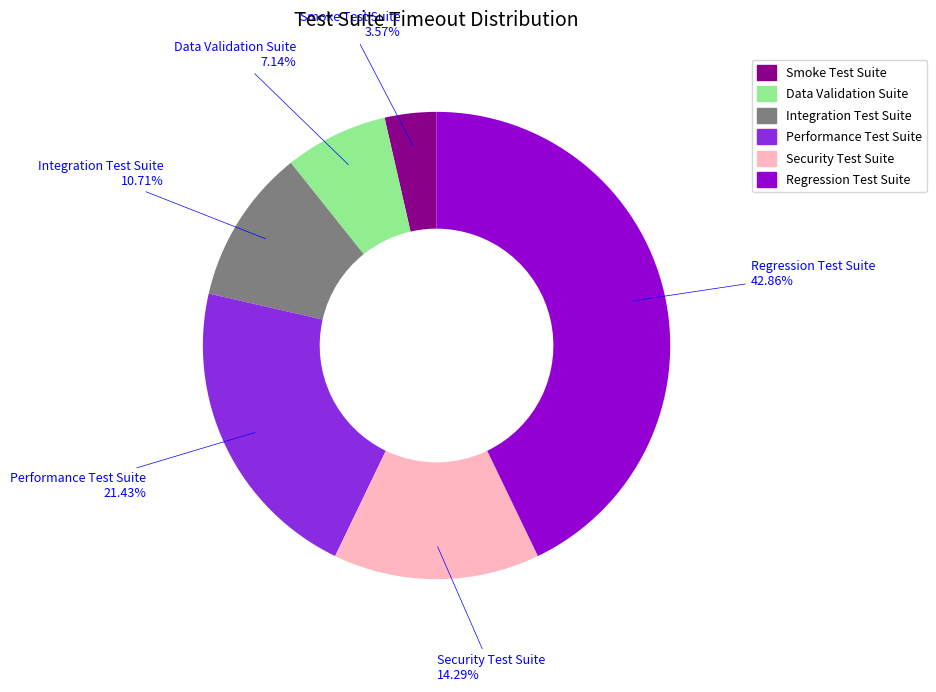

The Performance Test Suite slice represents 15% of the pie. True or false?

False